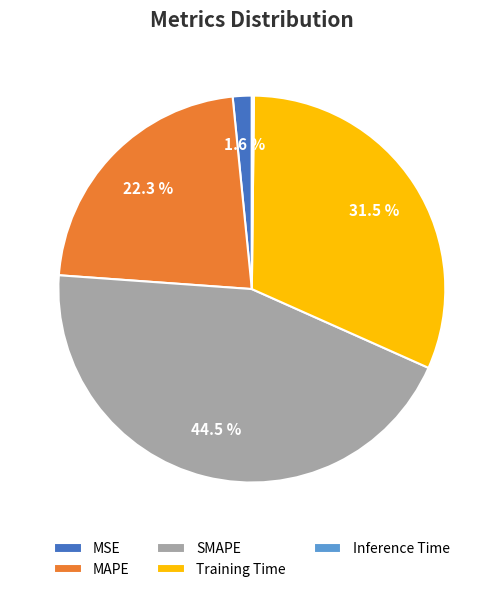

What portion of the pie excludes MAPE?

77.7%